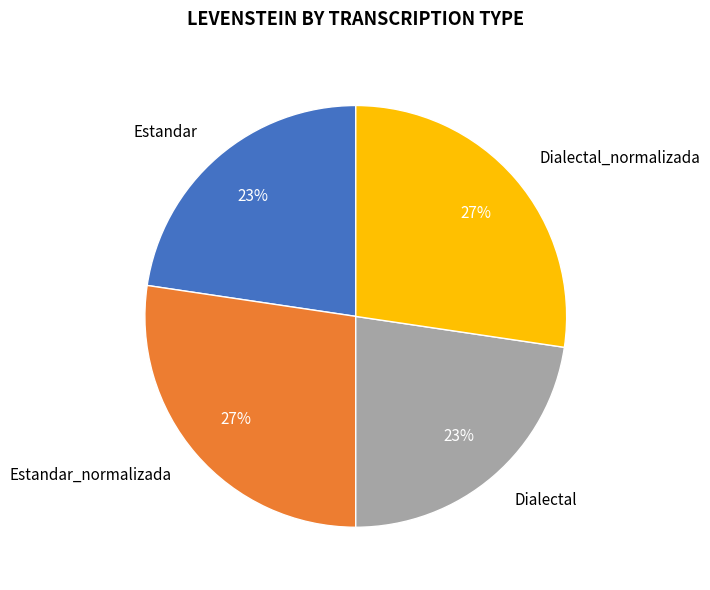

Count the number of slices in the pie.

4